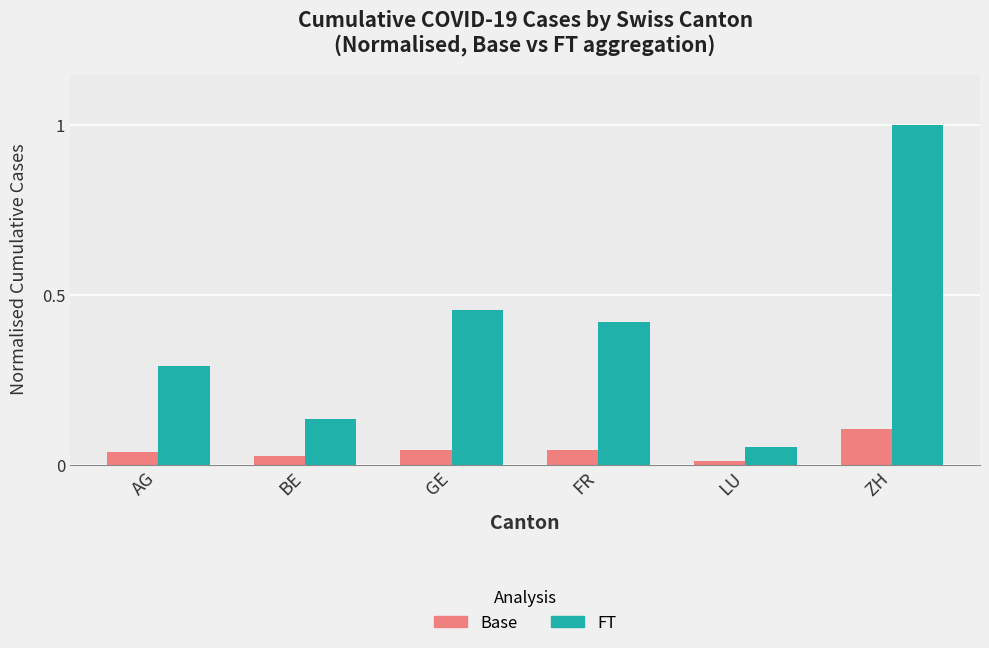

What is the label of the 6th bar from the right?

AG